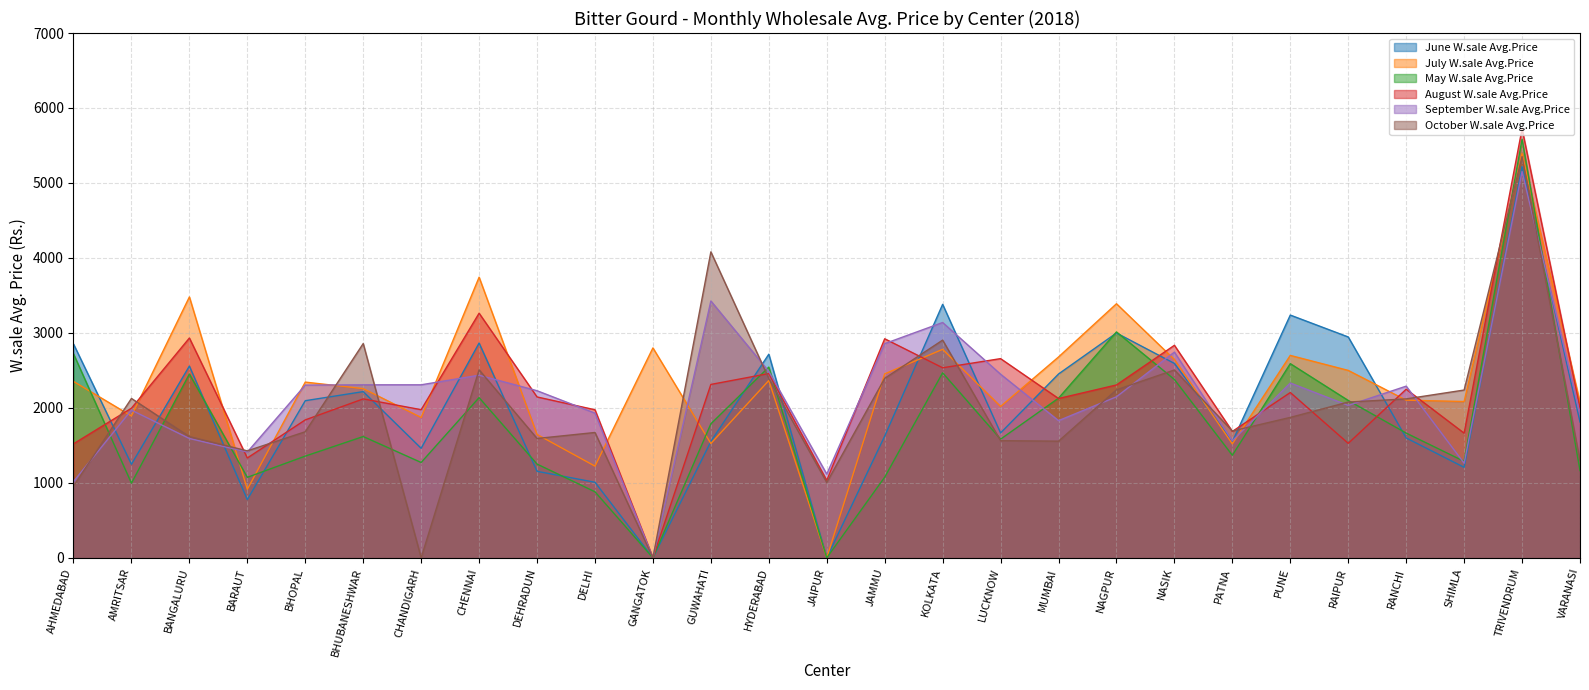

Where does the June W.sale Avg.Price series first go above 1812?

AHMEDABAD